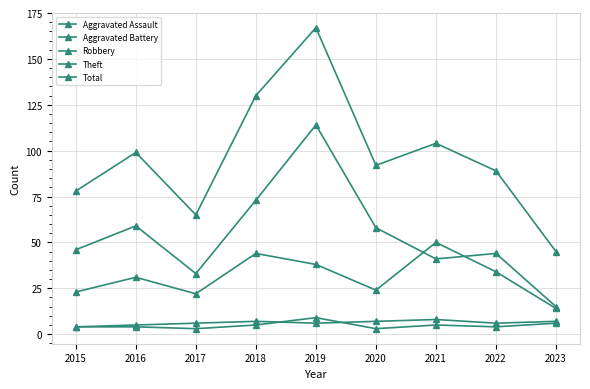

At how many categories does at least one series exceed 100?

3